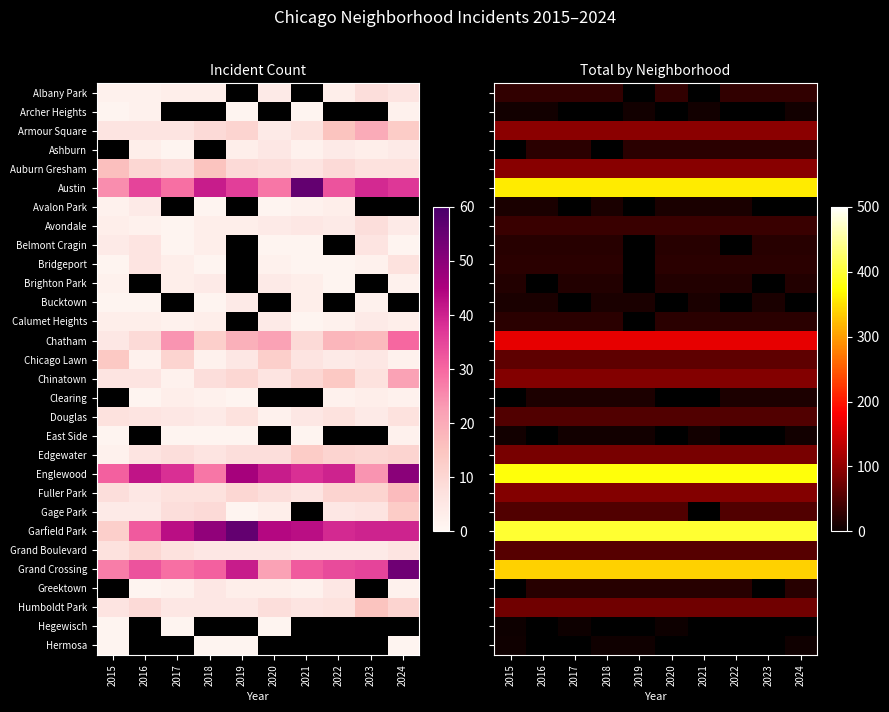

What is the maximum value shown in the chart?

398.0